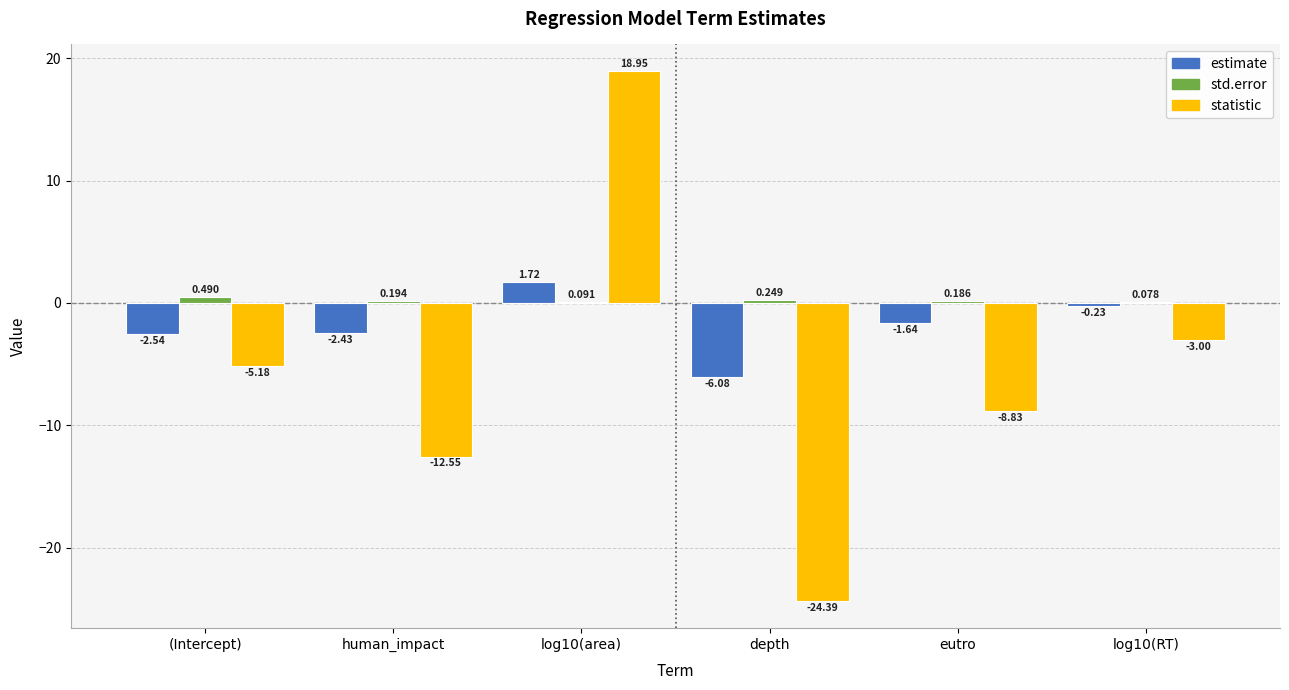

Between log10(area) and depth, which series saw the biggest shift?

statistic